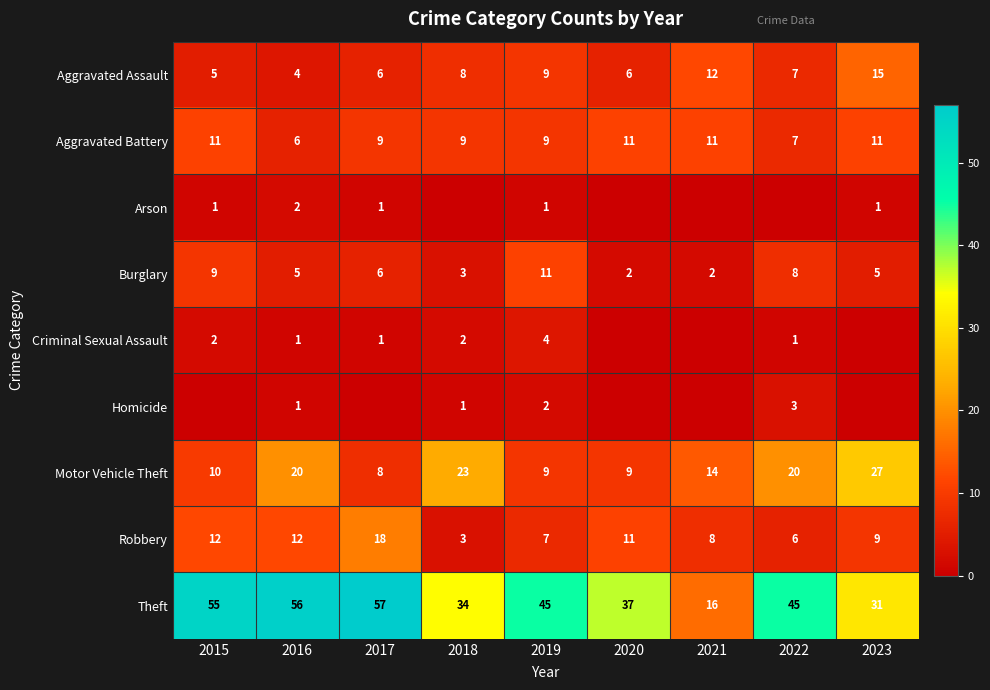

Is the value of Homicide at 2019 greater than the value of Burglary at 2015?

No